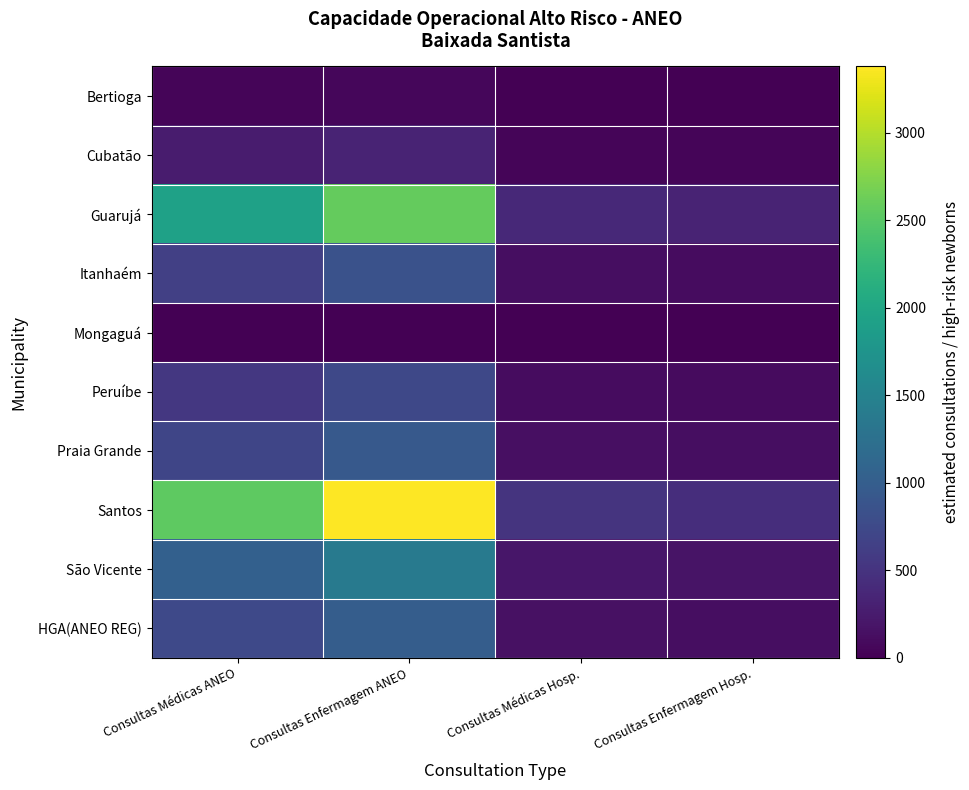

Which has a higher value, Consultas Médicas ANEO or Consultas Enfermagem ANEO?

Consultas Enfermagem ANEO